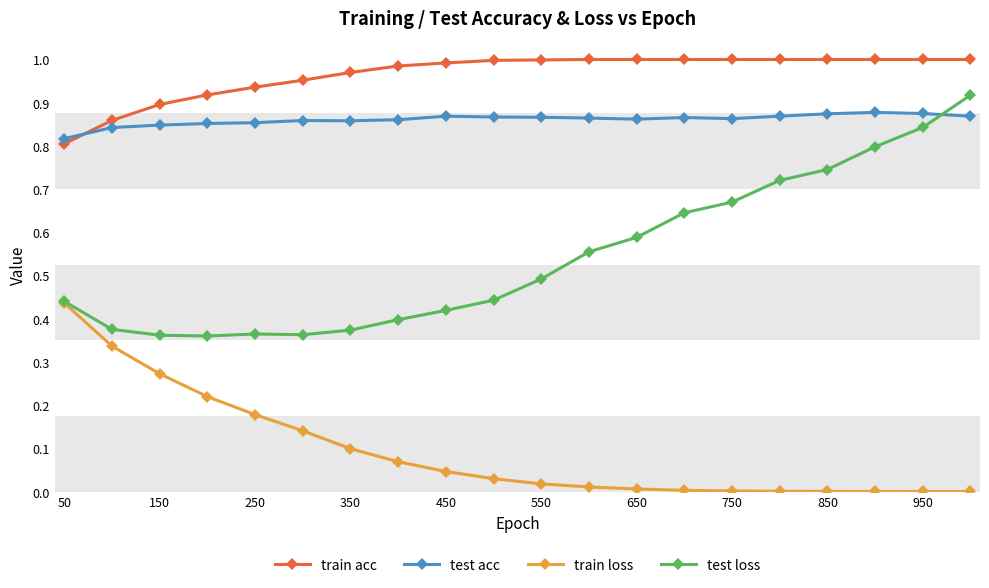

True or false: test acc has more than 1 points higher than both neighbors.

True